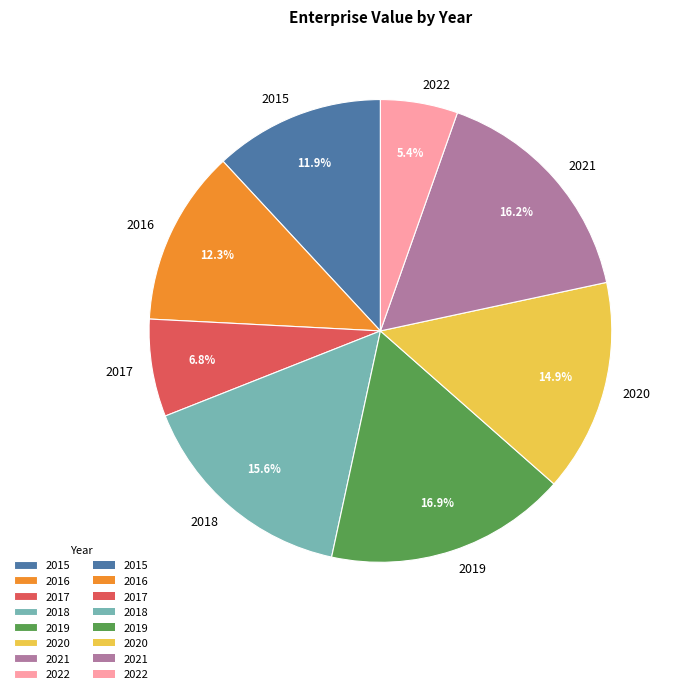

Which has a higher value, 2022 or 2016?

2016